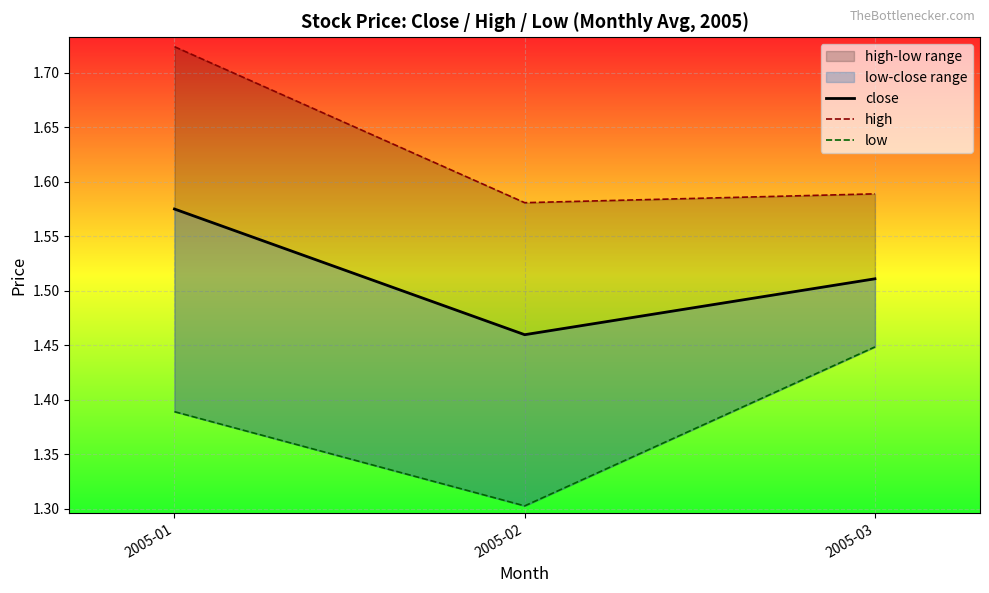

Reading left to right, extract all data points from this chart.

close: 2005-01=1.6	2005-02=1.5	2005-03=1.5
high: 2005-01=1.7	2005-02=1.6	2005-03=1.6
low: 2005-01=1.4	2005-02=1.3	2005-03=1.4